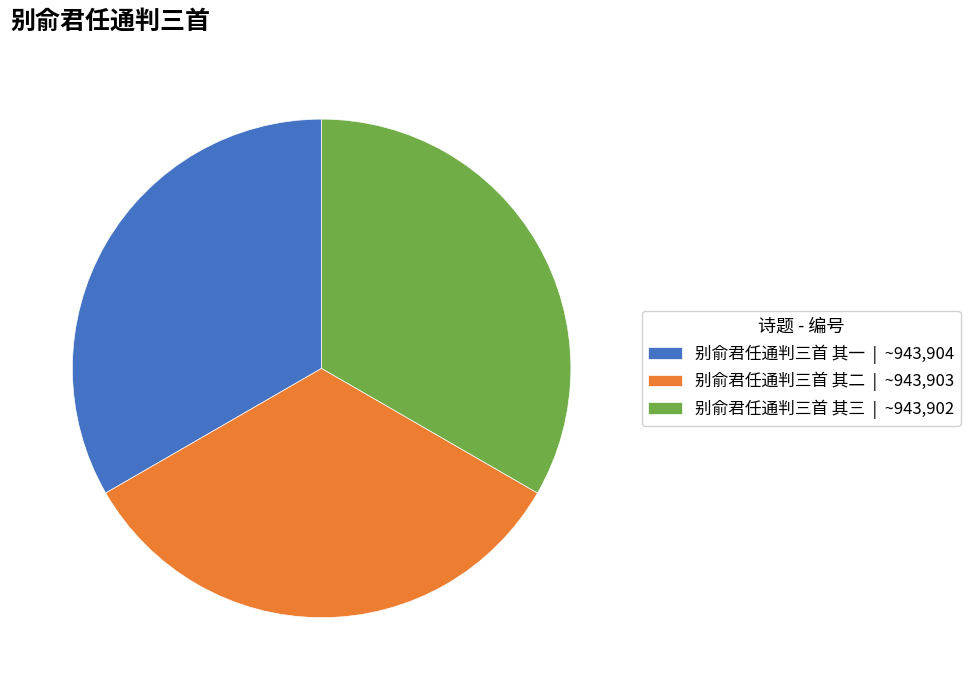

The 别俞君任通判三首 其二 | ~943,903 slice represents 39% of the pie. True or false?

False